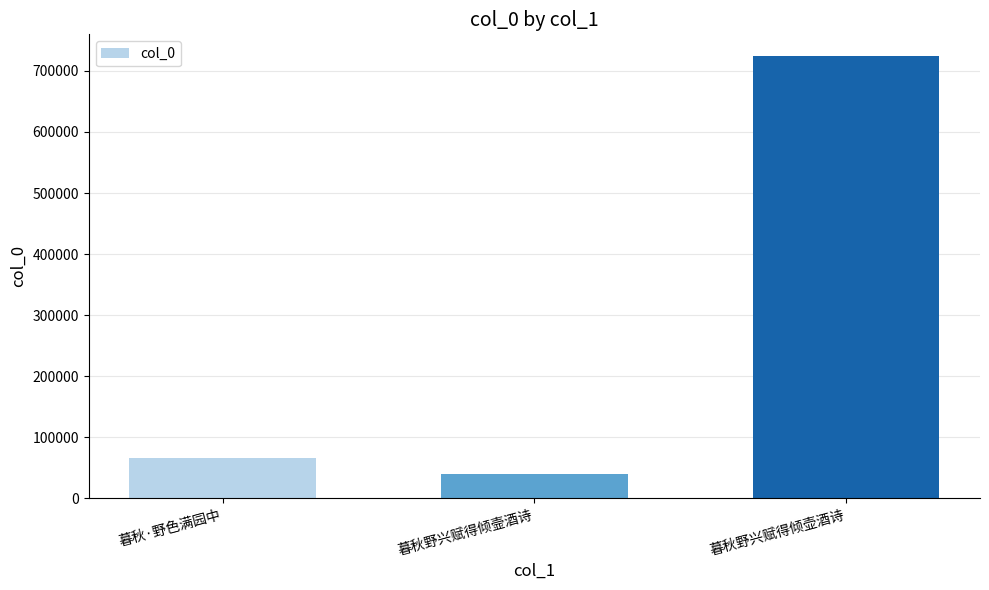

What is the change in value from 暮秋·野色满园中 to 暮秋野兴赋得倾壸酒诗?

-25490